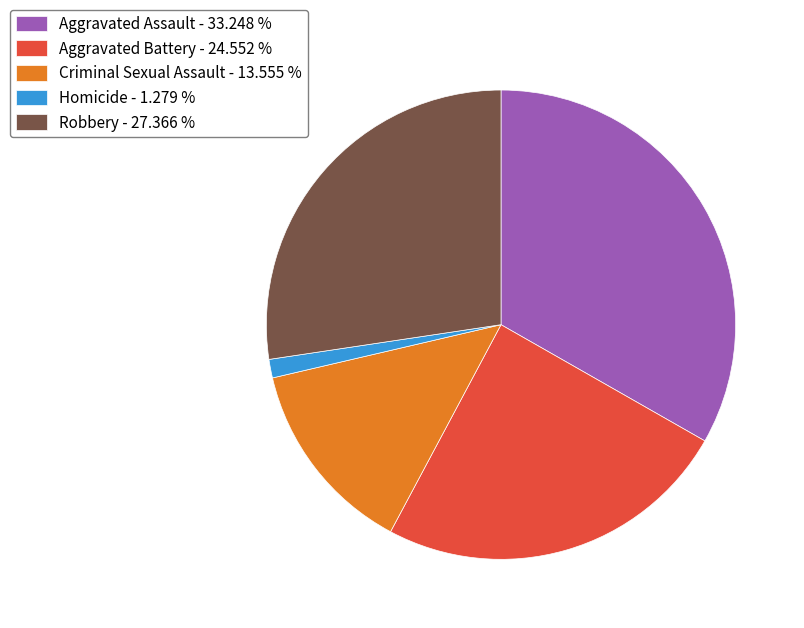

Does Aggravated Assault - 33.248 % account for over 50% of the chart?

No